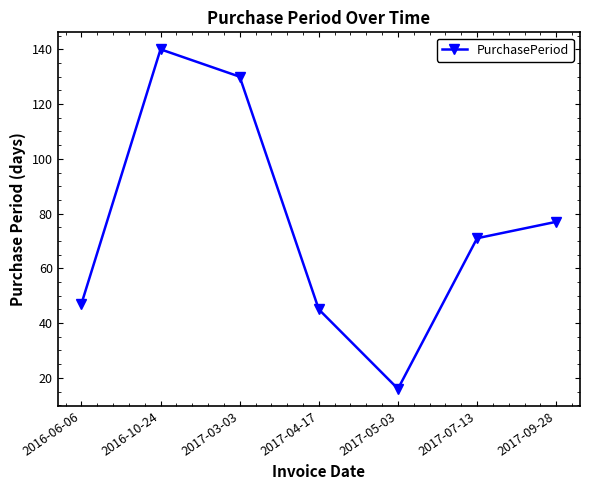

What is the value of the 2nd point from the left?

140